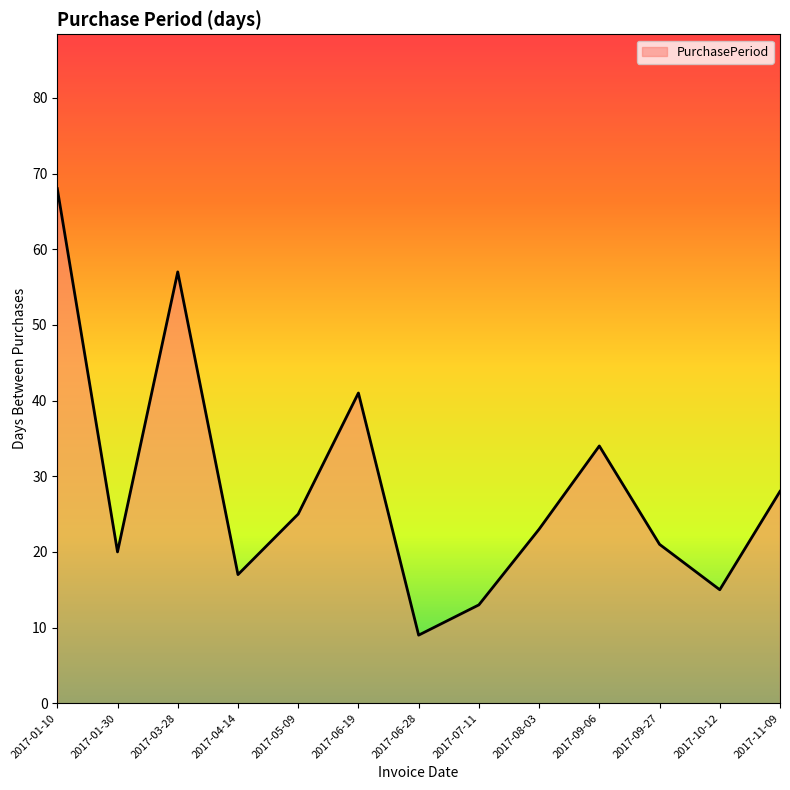

True or false: the data shows 17 at 2017-04-14.

True